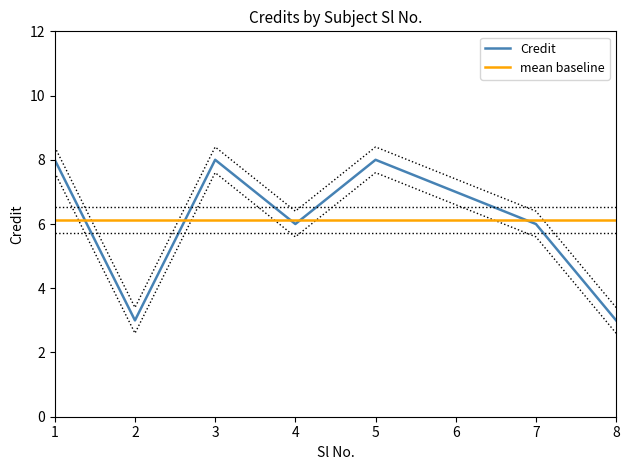

How many distinct data groups are displayed?

1